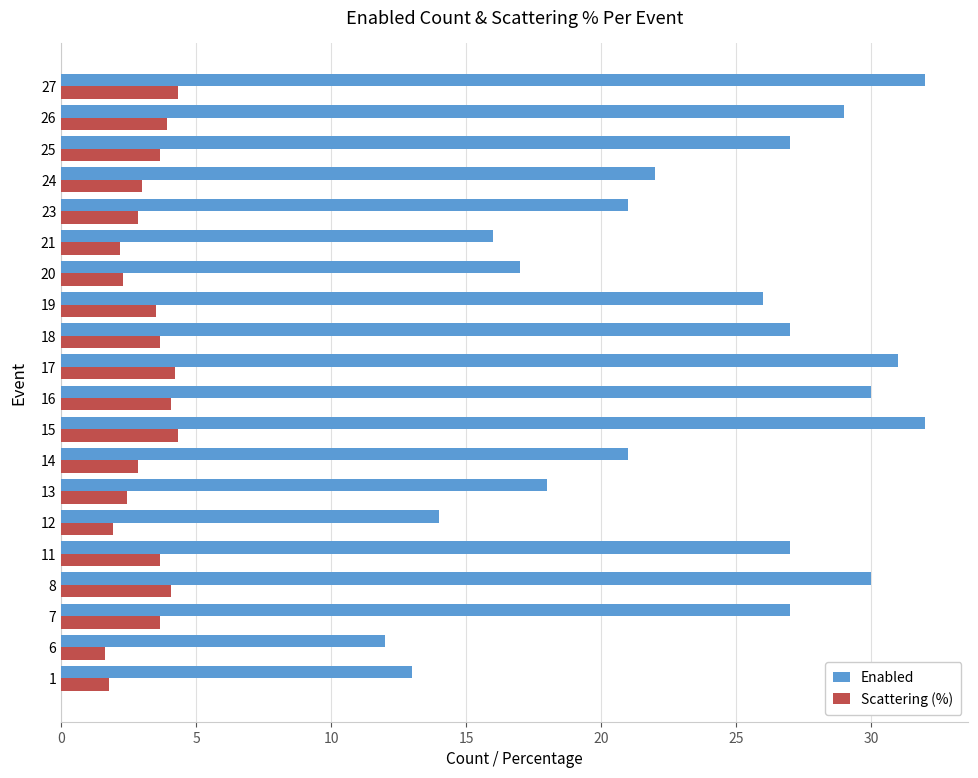

List the series in order of their peak value, highest first.

Enabled, Scattering (%)